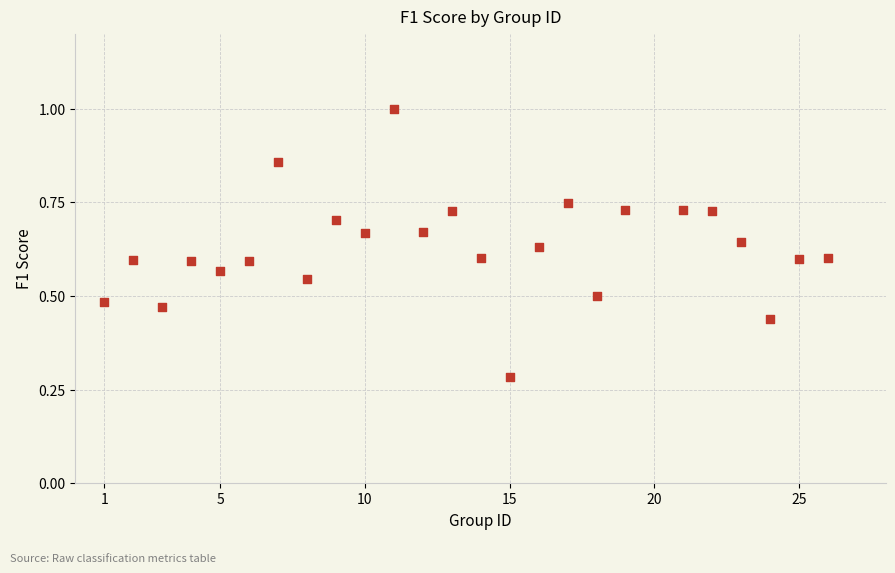

What is the range of X values (max minus min)?

25.0